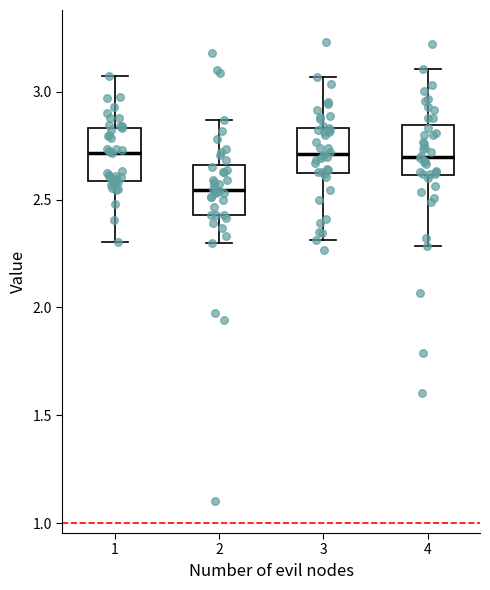

Reading left to right, transcribe this box plot: for each box, give where its median line is, the range the box spans, and where its two whiskers end, as read against the y-axis. The values are not printed on the chart, so give them approximately, as read against the axis.

1: median 2.70, box 2.60 to 2.85, whiskers 2.30 to 3.05
2: median 2.55, box 2.45 to 2.65, whiskers 2.30 to 2.85
3: median 2.70, box 2.65 to 2.85, whiskers 2.30 to 3.05
4: median 2.70, box 2.60 to 2.85, whiskers 2.30 to 3.10